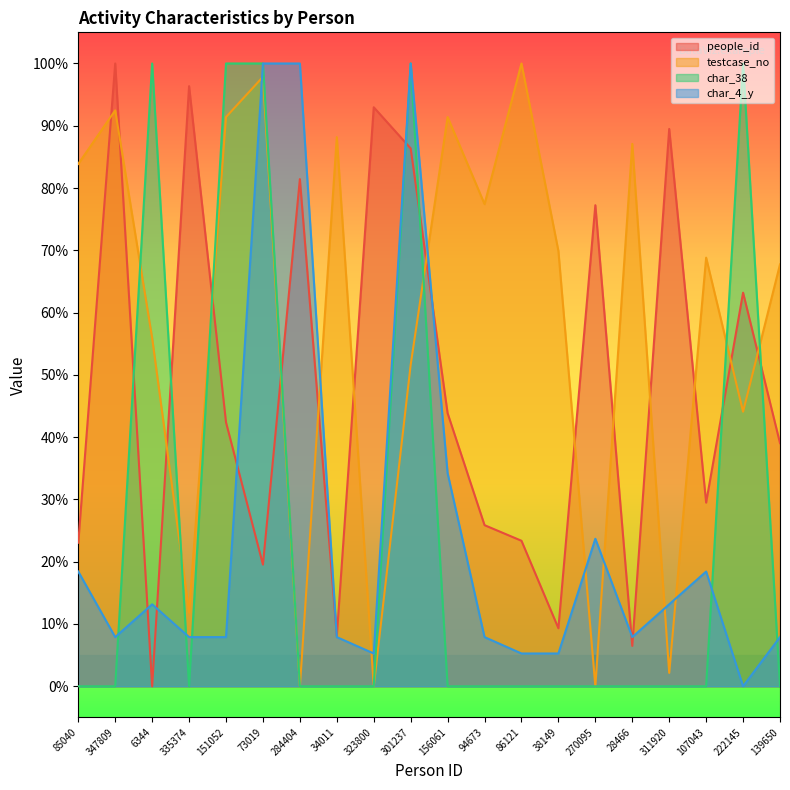

What is the average value of the char_38 series?

25.0